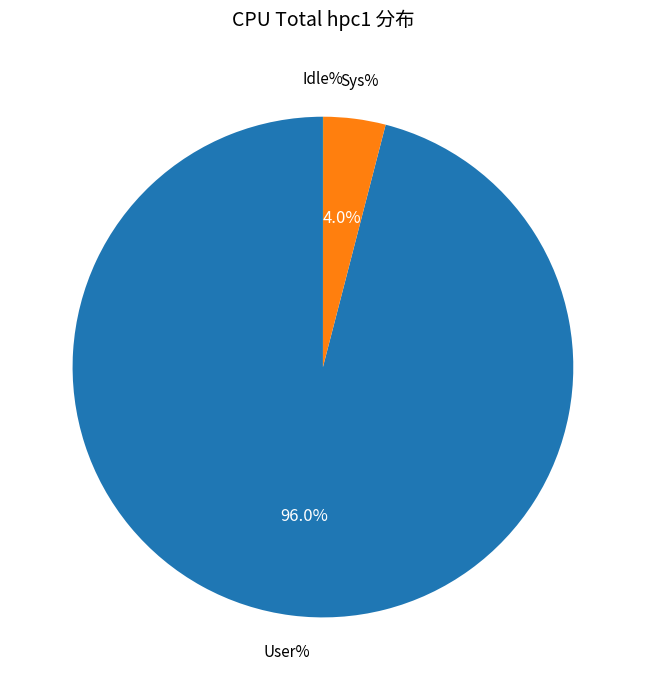

Is there any slice that represents more than half of the pie?

Yes